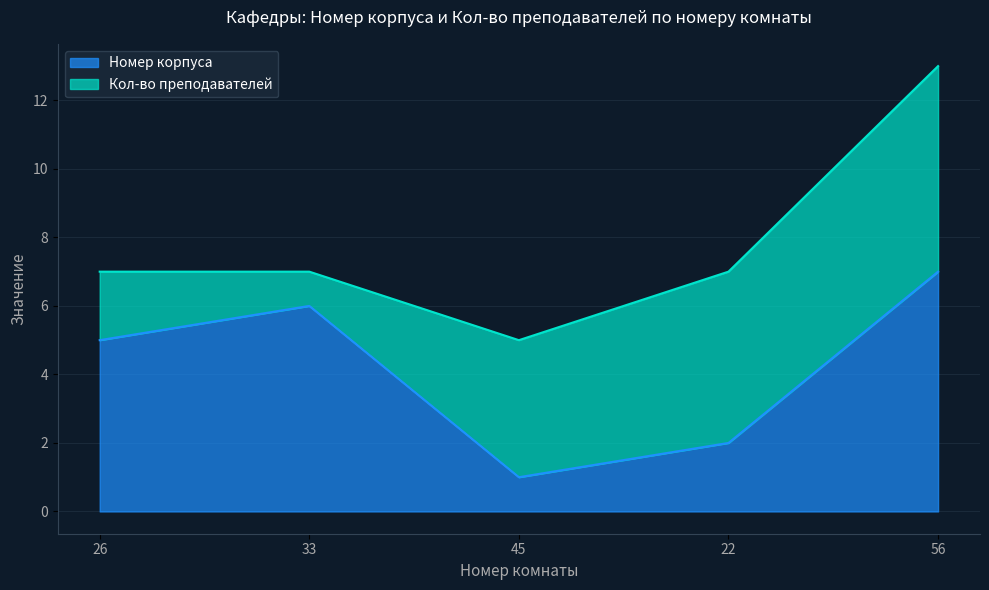

What is the maximum value shown in the chart?

7